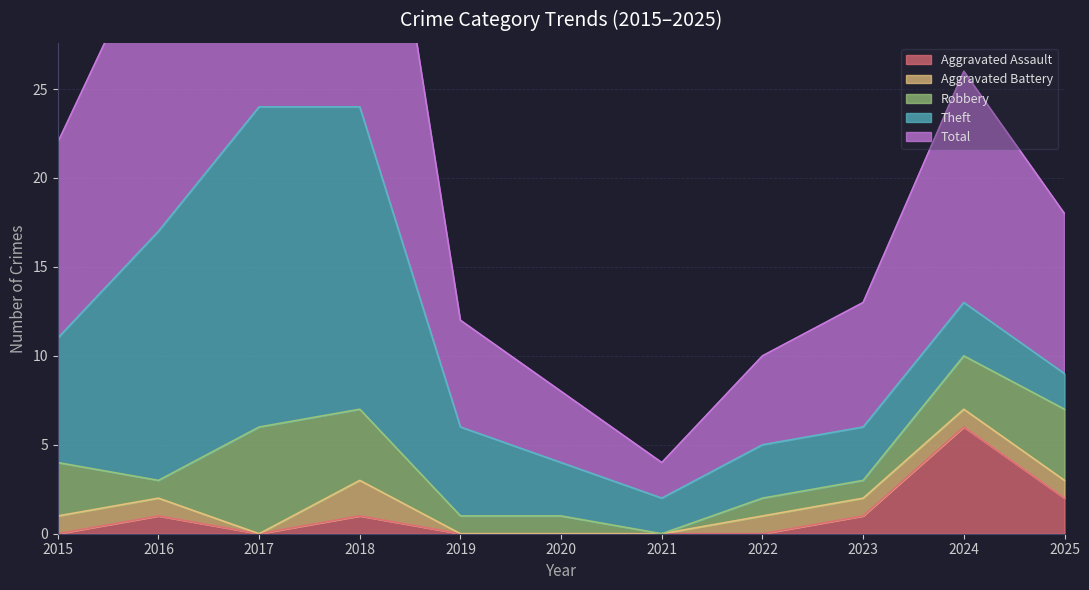

At which label does Theft first exceed 3?

2015